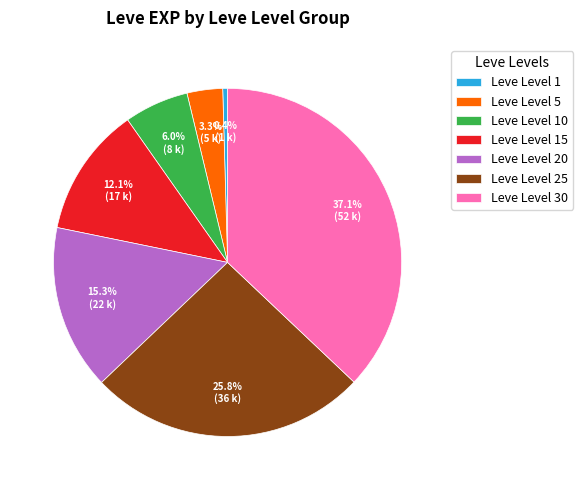

Is the sum of Leve Level 25 and Leve Level 5 greater than half?

No